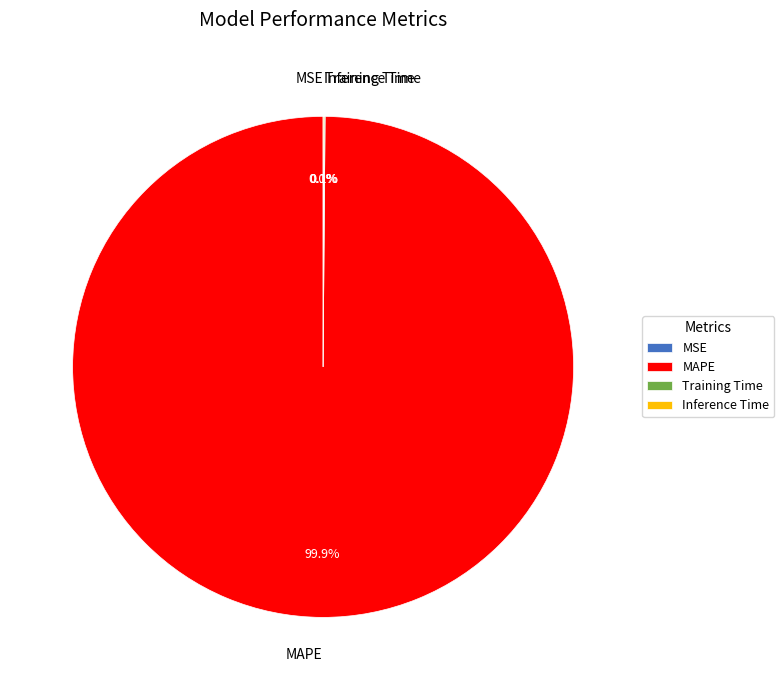

Is there any slice that represents more than half of the pie?

Yes